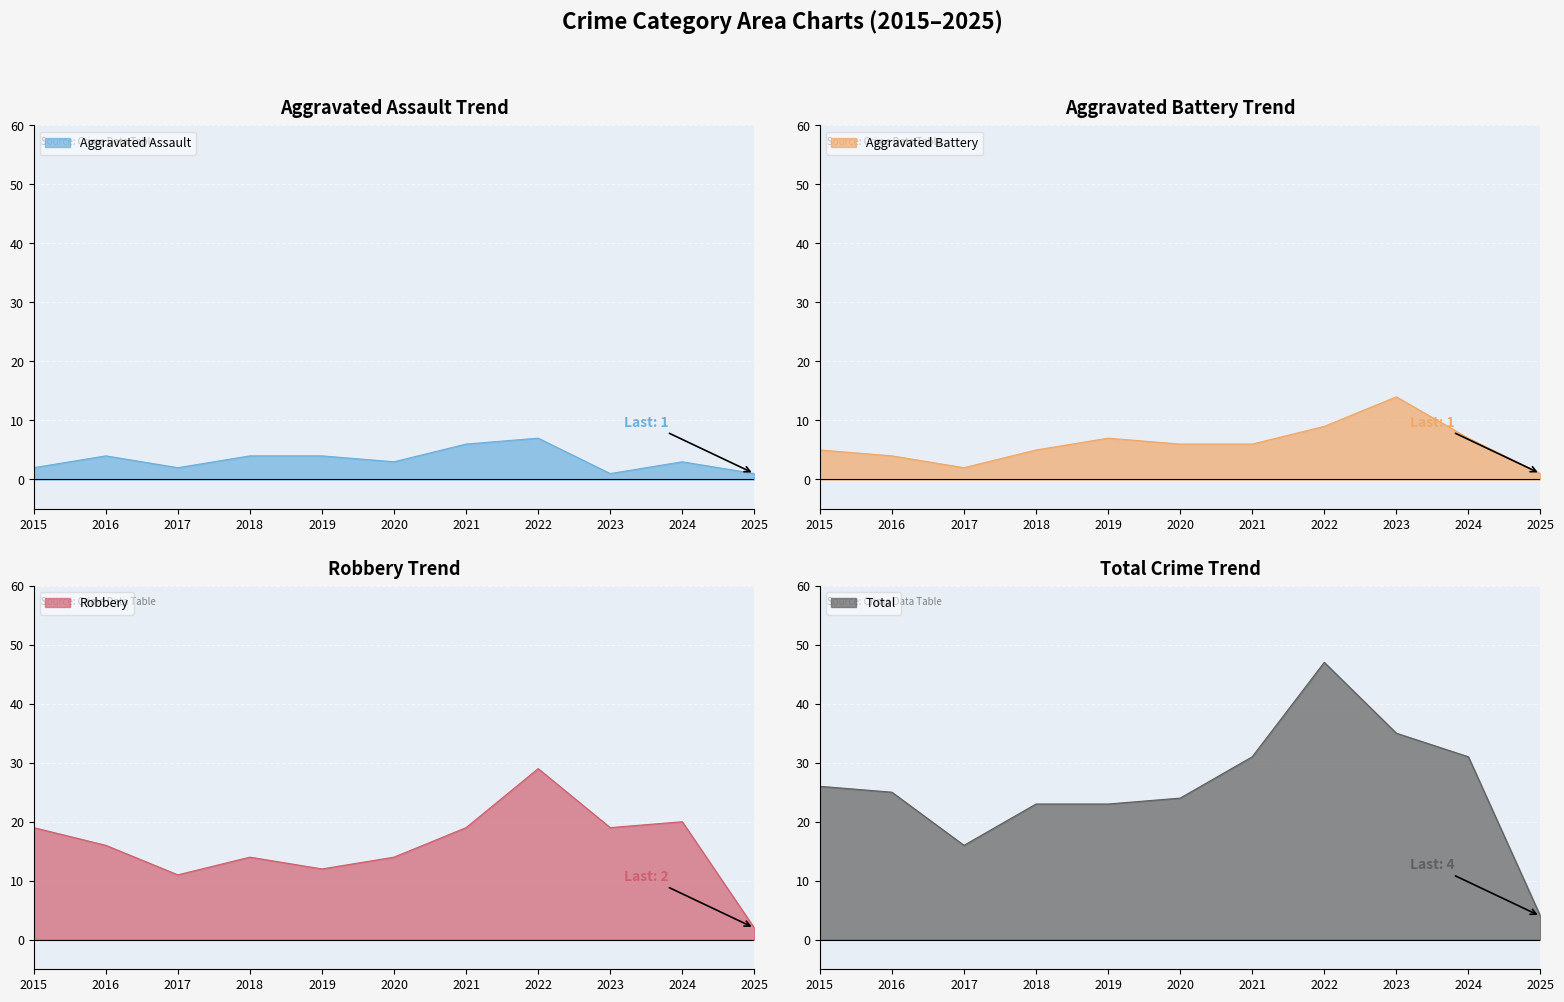

True or false: Robbery has more than 0 interior local peaks.

True